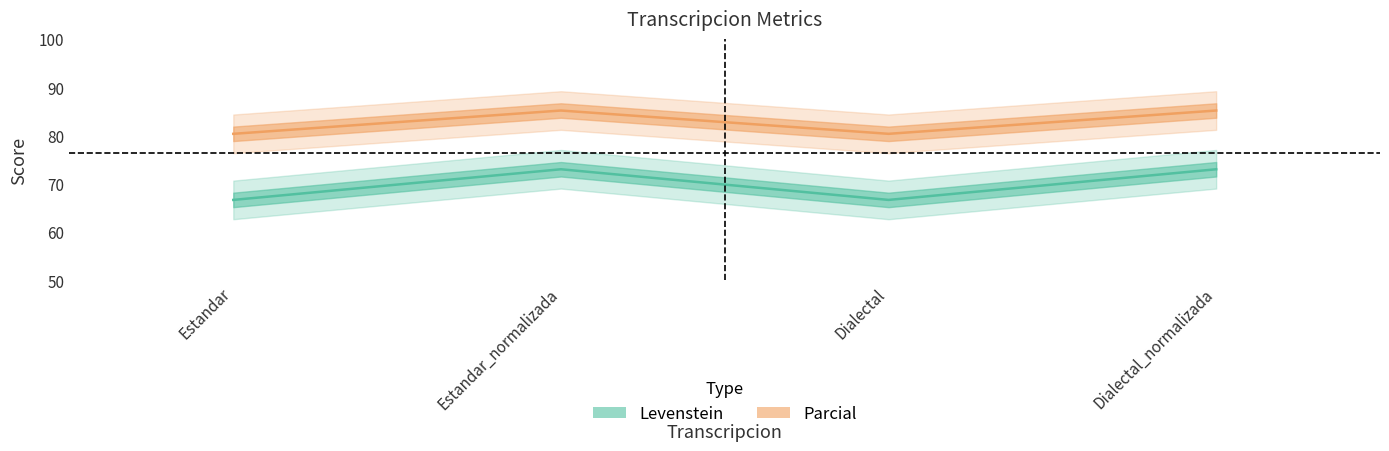

What is the maximum value for Levenstein?

73.0